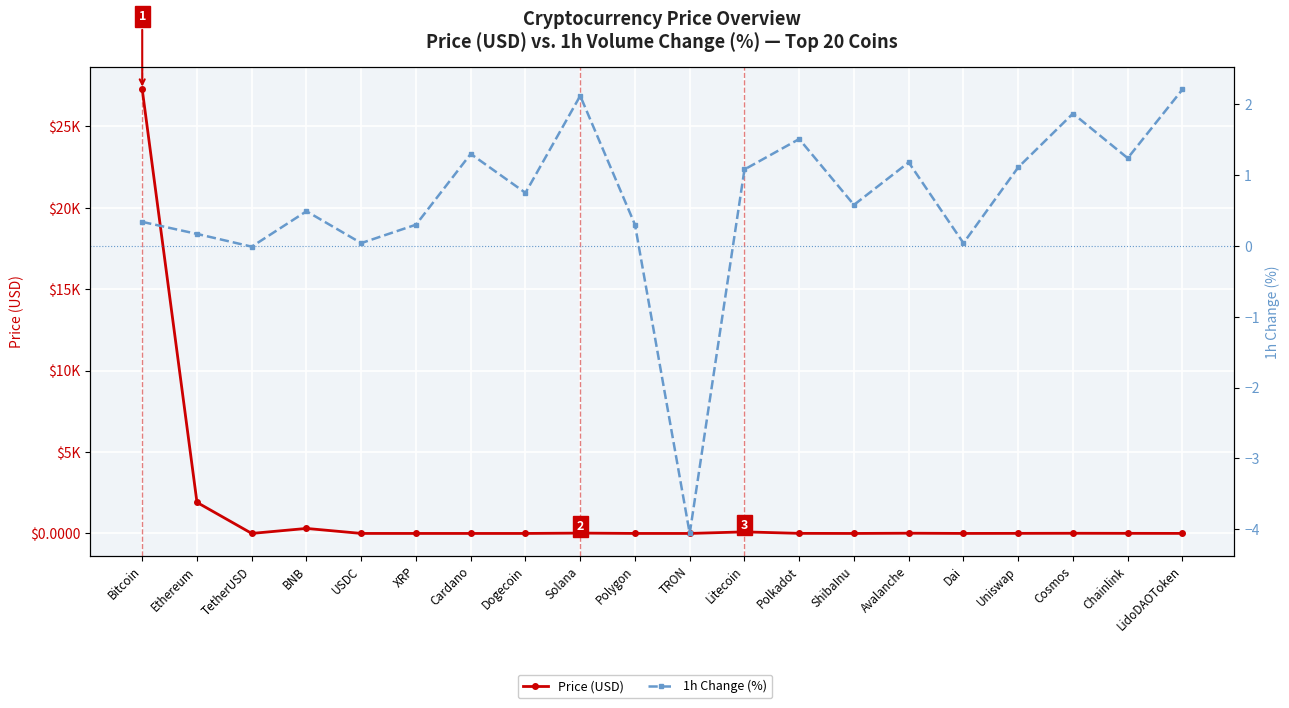

What is the difference between the Price (USD) values at Dogecoin and Dai?

0.9